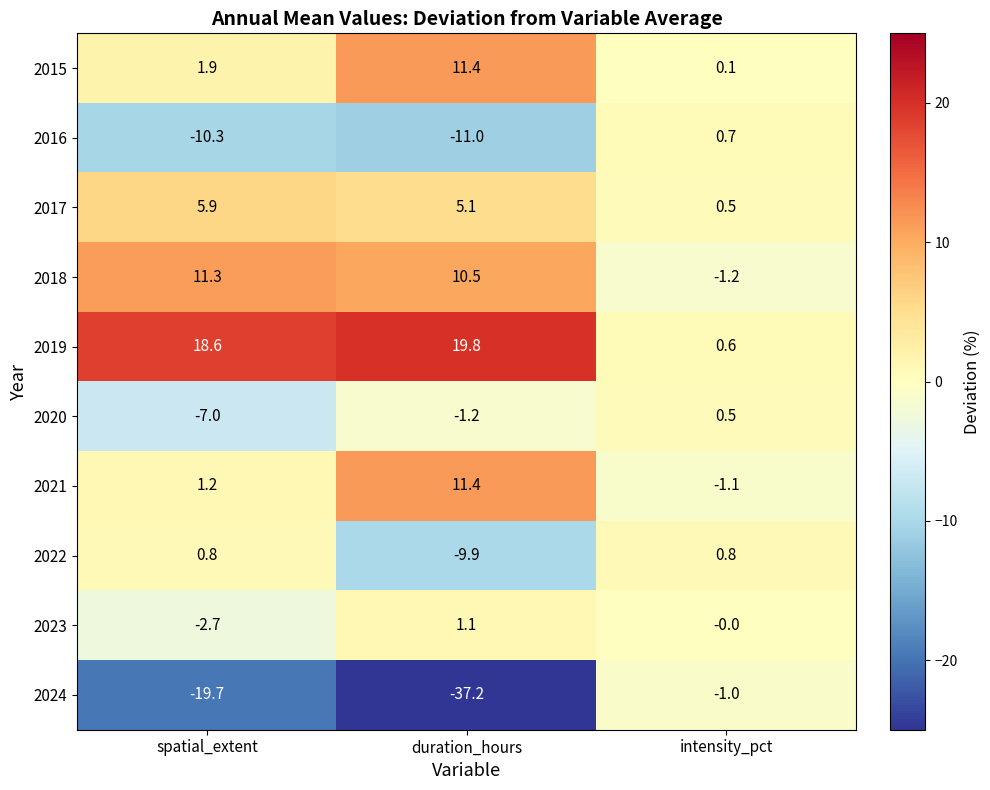

Rank the categories by 2023 value from highest to lowest.

duration_hours, intensity_pct, spatial_extent